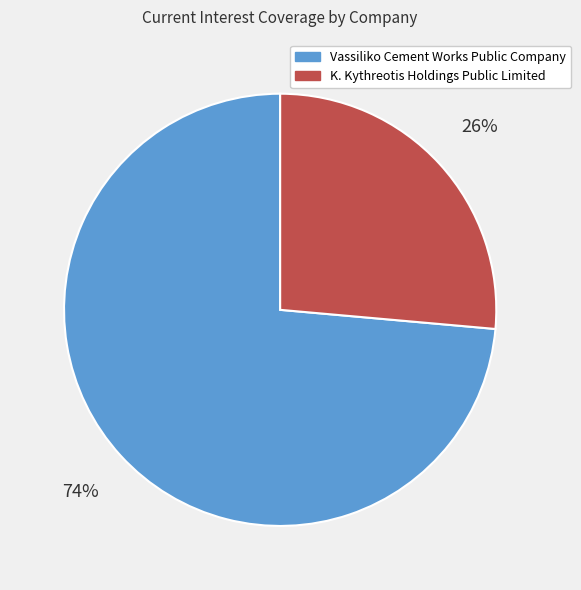

What percentage is the K. Kythreotis Holdings Public Limited slice, to the nearest percent?

26%